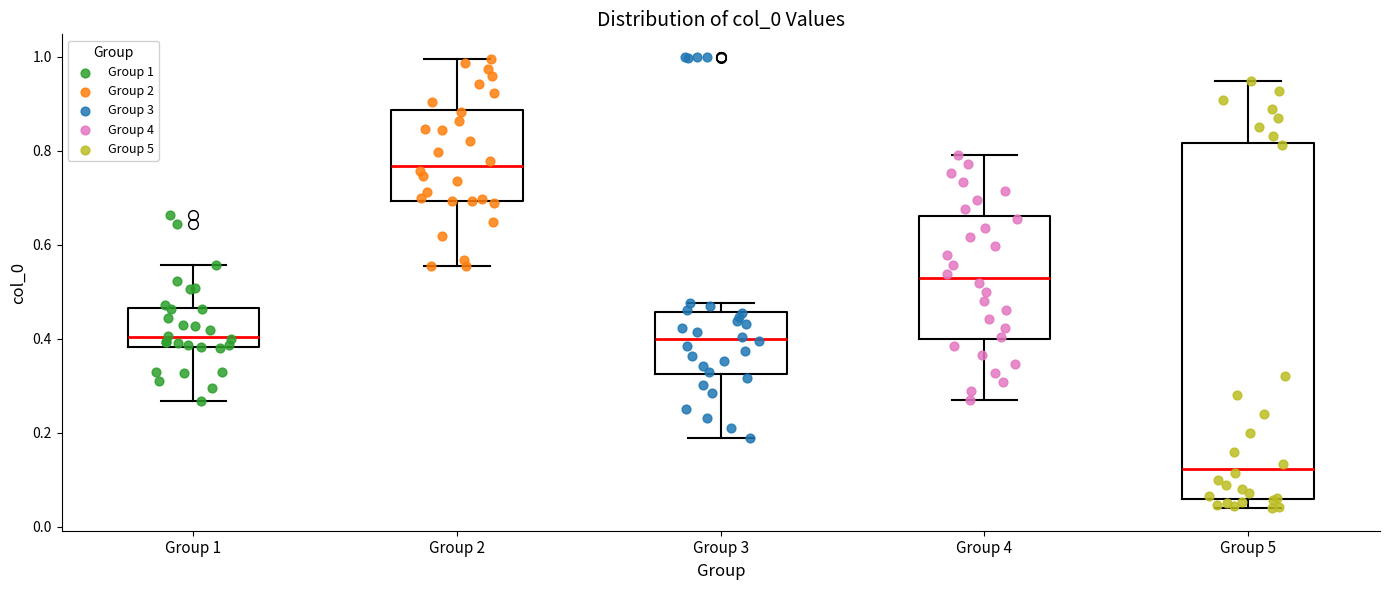

Which box's median line is the highest?

Group 2